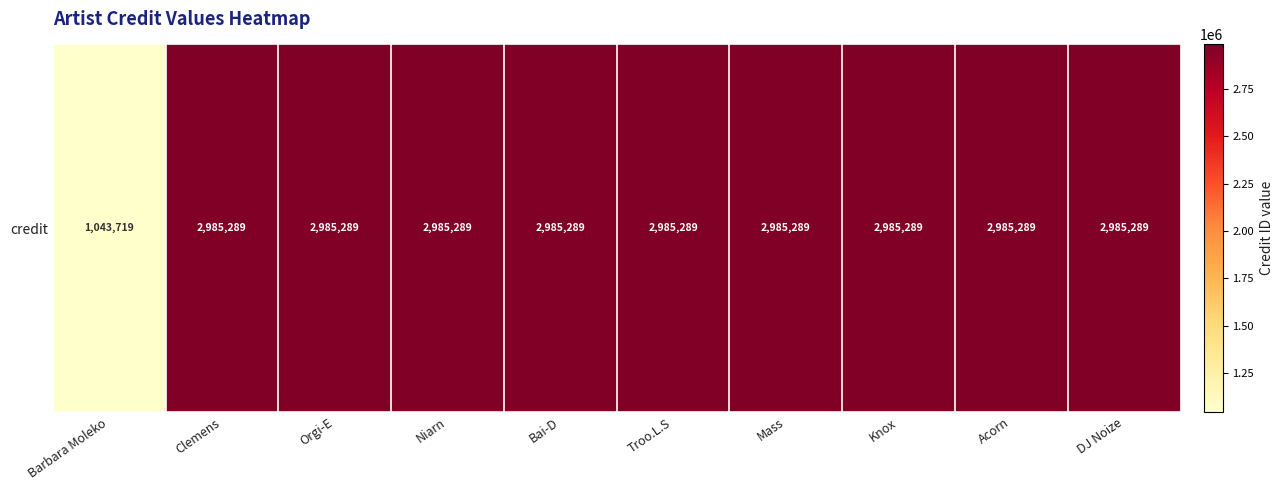

At which label is the value closest to 2014504?

Barbara Moleko